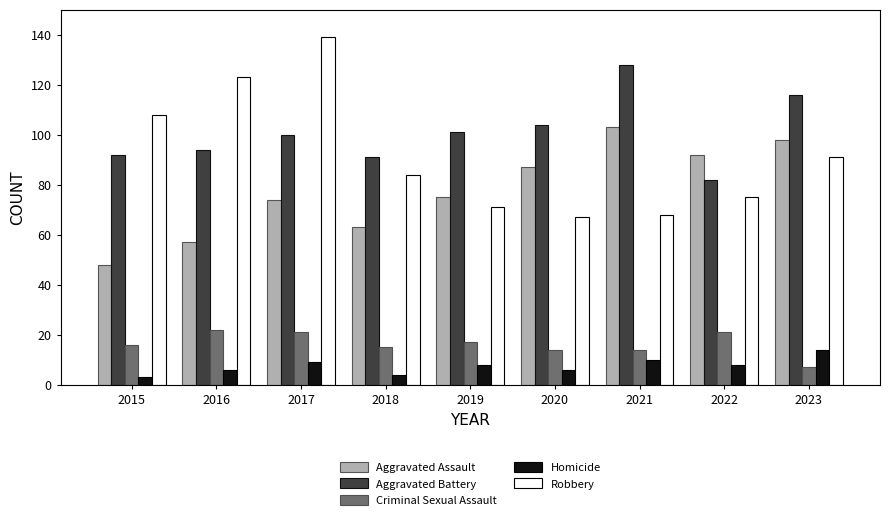

Rank the series at 2016 from highest to lowest value.

Robbery, Aggravated Battery, Aggravated Assault, Criminal Sexual Assault, Homicide